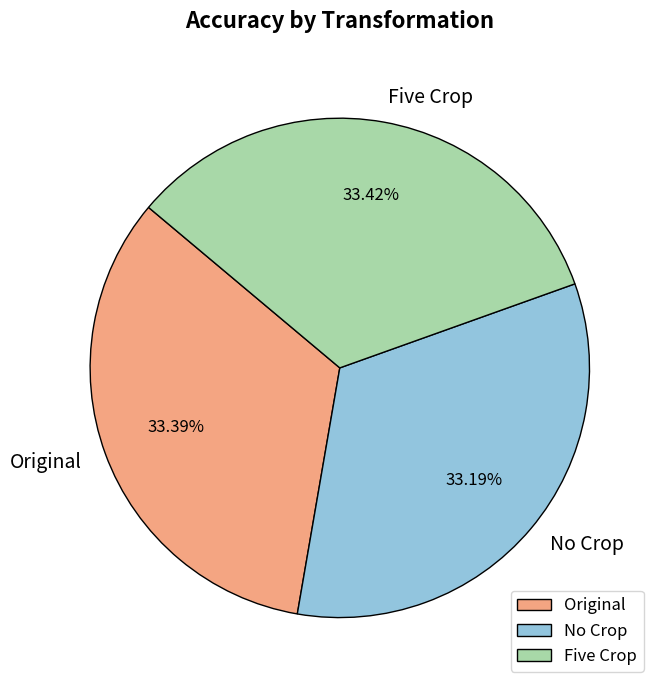

Combined, do No Crop and Original account for over 50%?

Yes